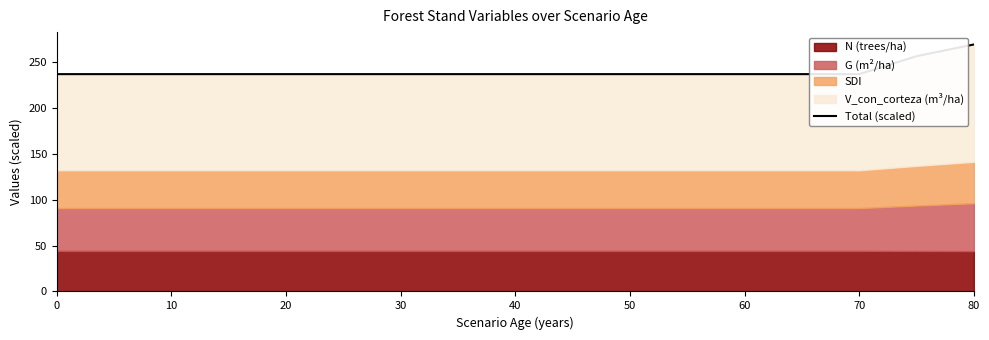

What is the approximate value at 20?

236.6